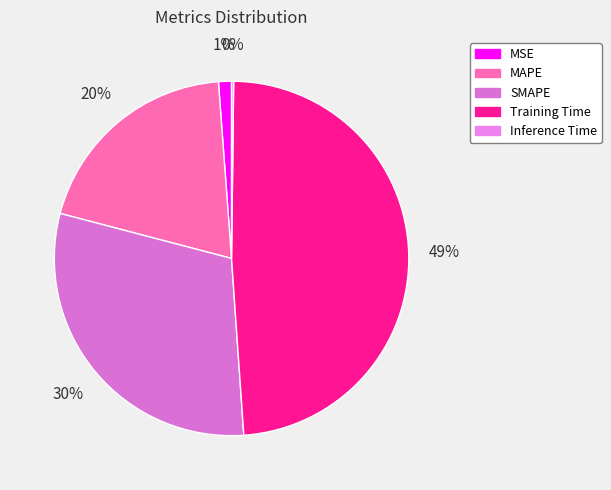

Count the number of slices in the pie.

5